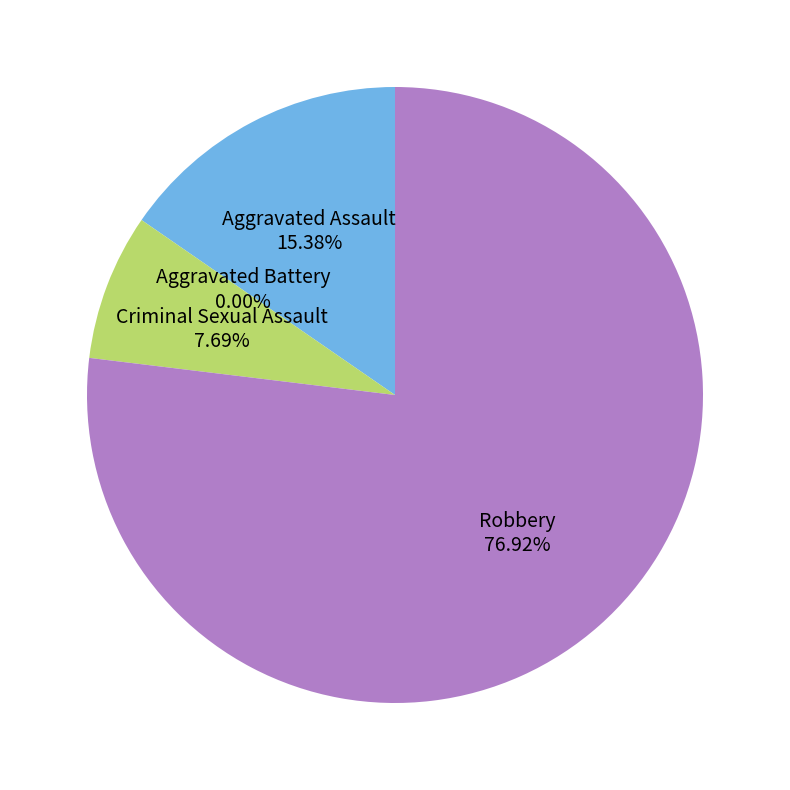

To the nearest percent, what is the combined percentage of Aggravated Assault and Robbery?

92%